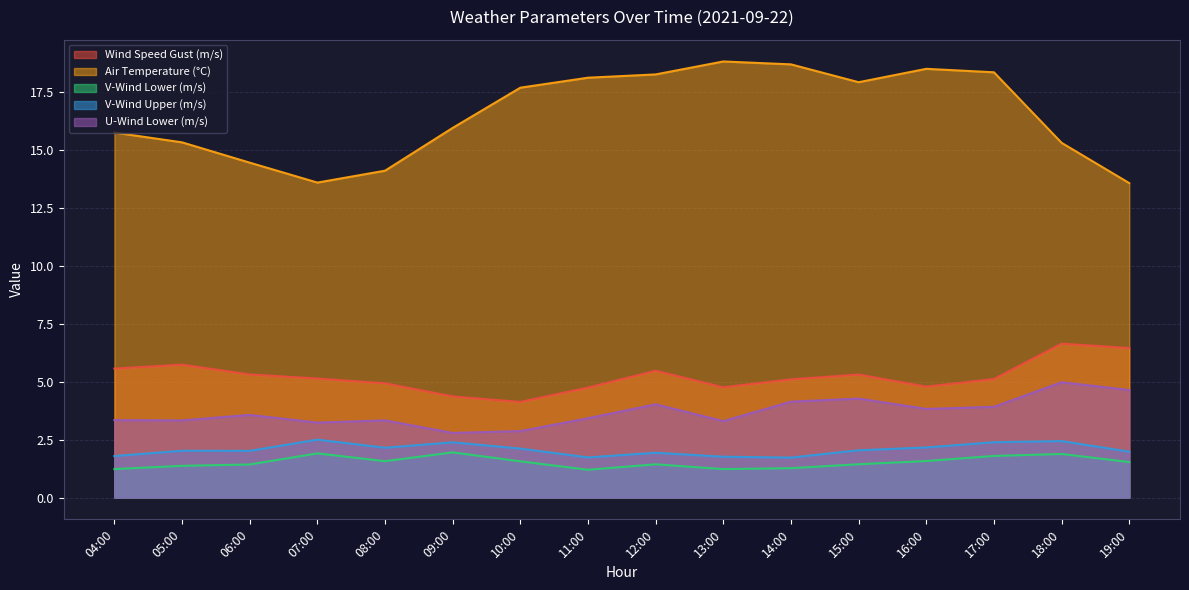

Where is the first local maximum for v_wind_1?

05:00